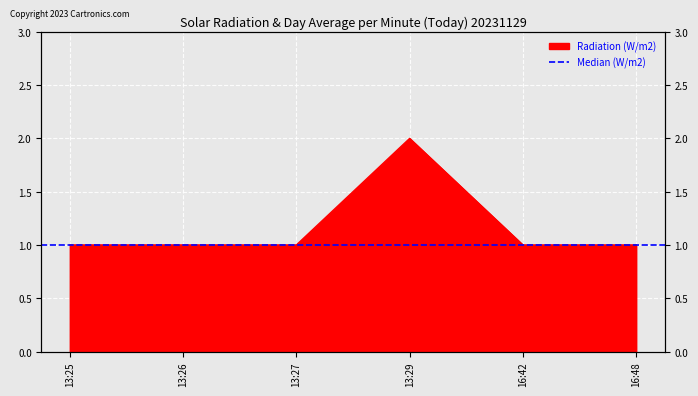

Rank the categories by value from highest to lowest.

13:29, 13:25, 13:26, 13:27, 16:42, 16:48